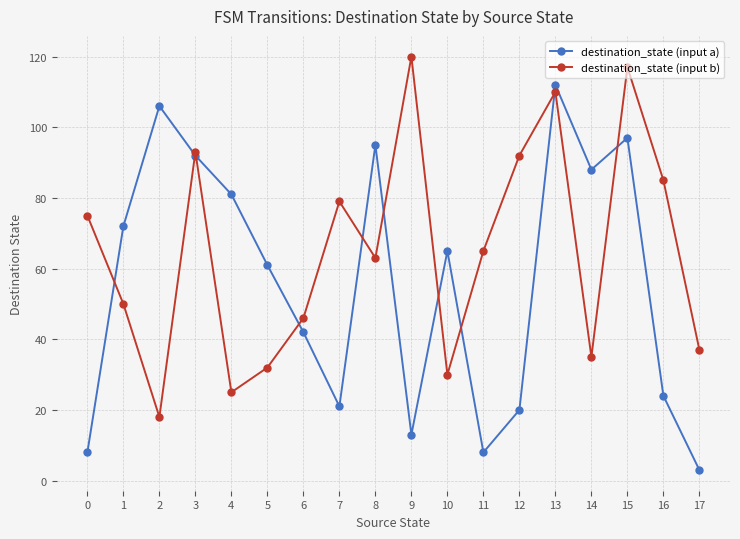

Reading left to right, list all the values displayed in this chart.

destination_state (input a): 8	72	106	92	81	61	42	21	95	13	65	8	20	112	88	97	24	3
destination_state (input b): 75	50	18	93	25	32	46	79	63	120	30	65	92	110	35	117	85	37